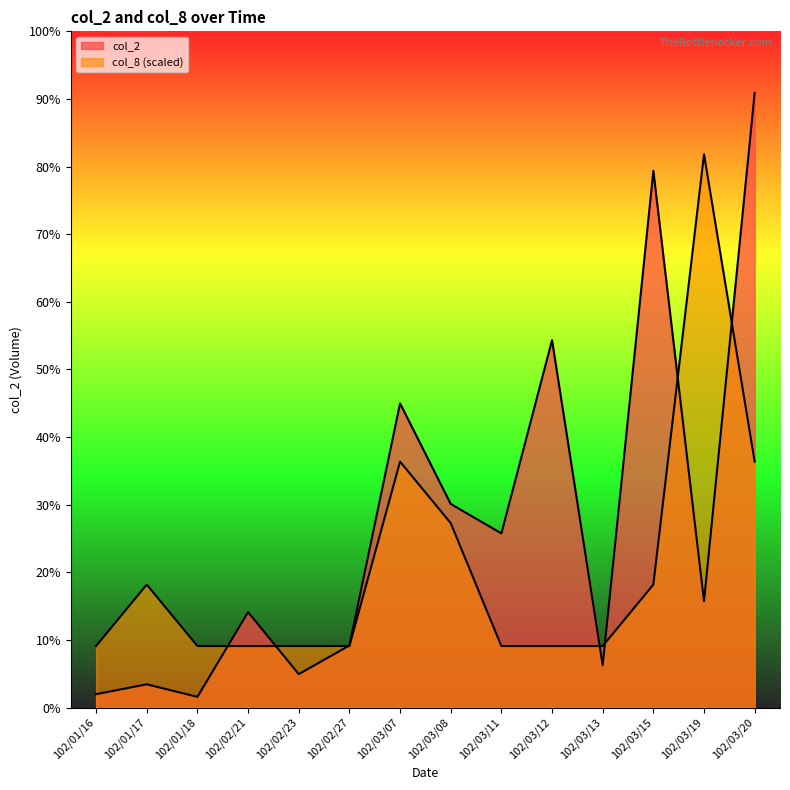

Reading right to left, list all the values displayed in this chart.

col_2: 77300	13360	67500	5320	46200	21900	25600	38250	7800	4200	12000	1340	2920	1680
col_8: 30920	69570	15460	7730	7730	7730	23190	30920	7730	7730	7730	7730	15460	7730